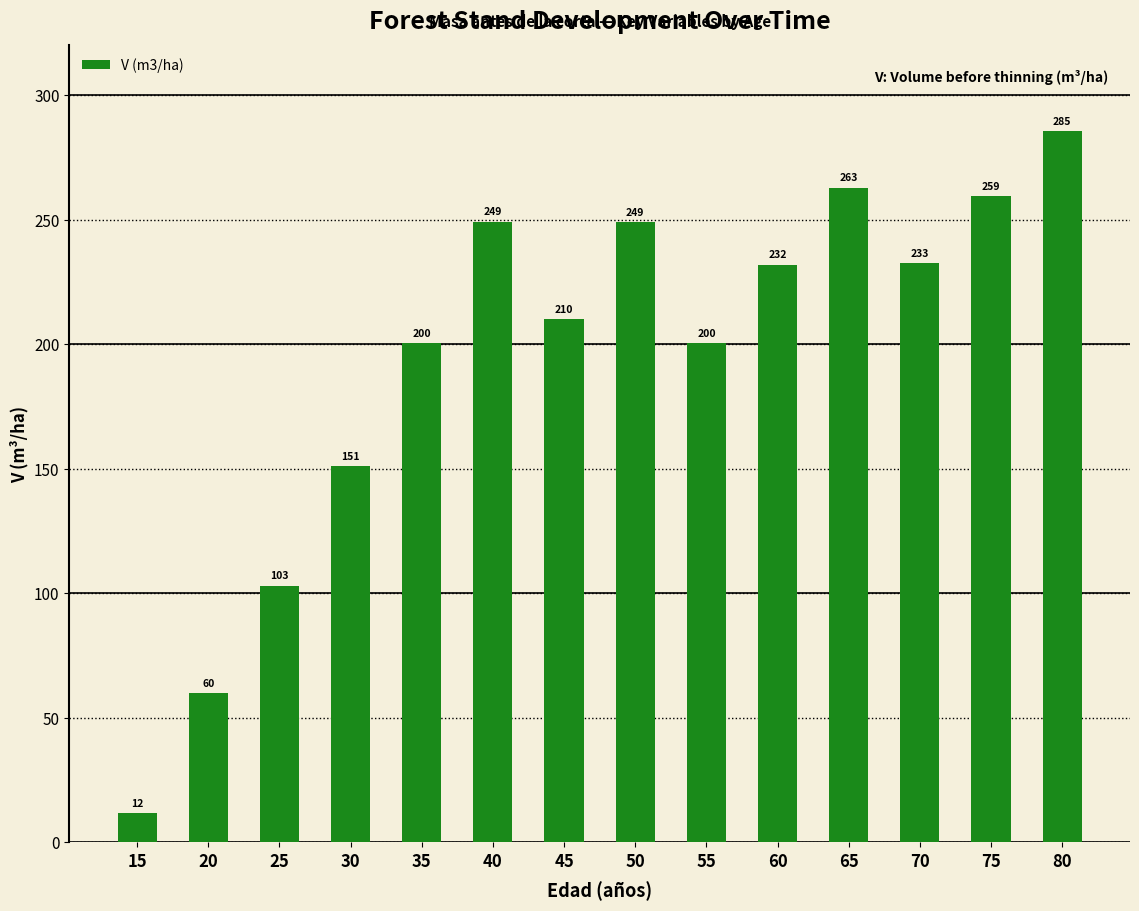

How many values exceed 231?

7